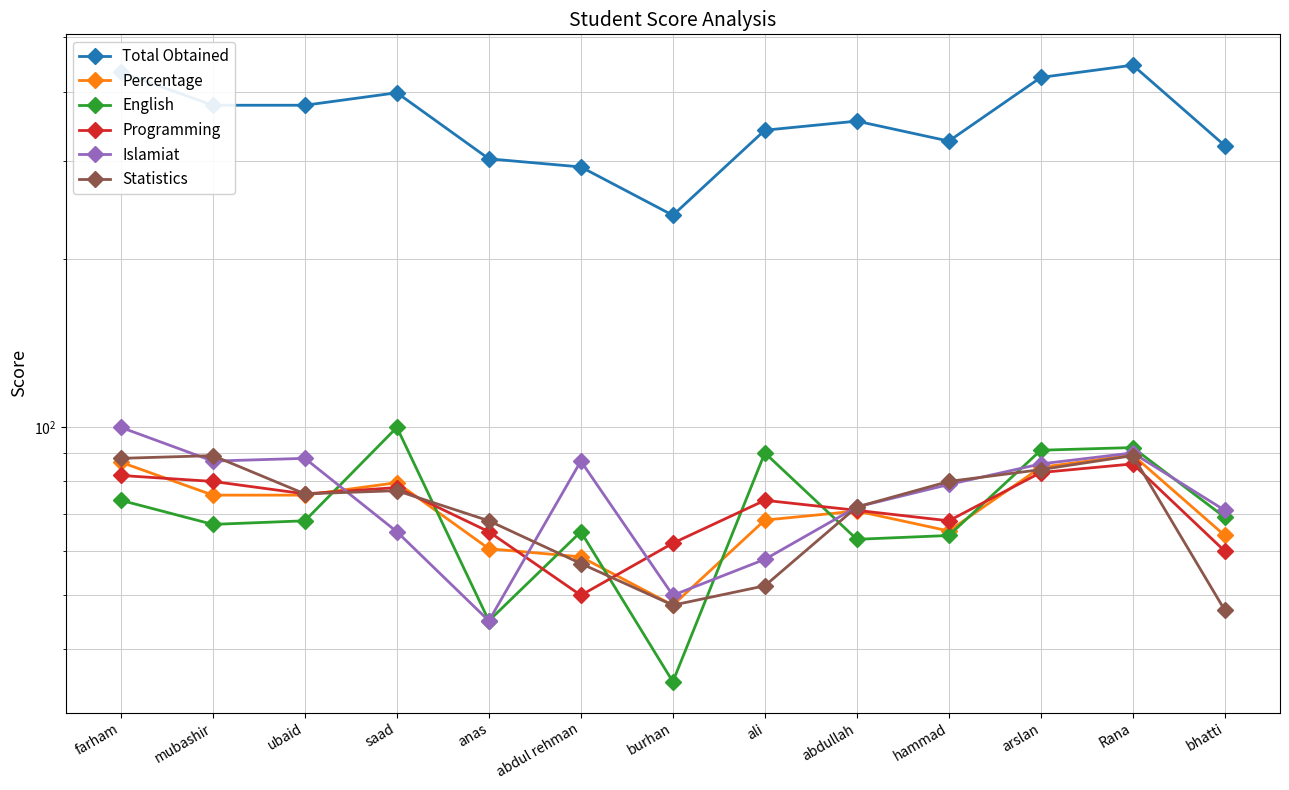

True or false: Percentage has more than 0 points higher than both neighbors.

True